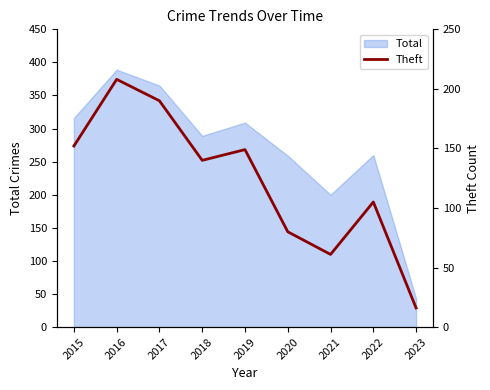

True or false: Total has a value of 200 at 2021.

True